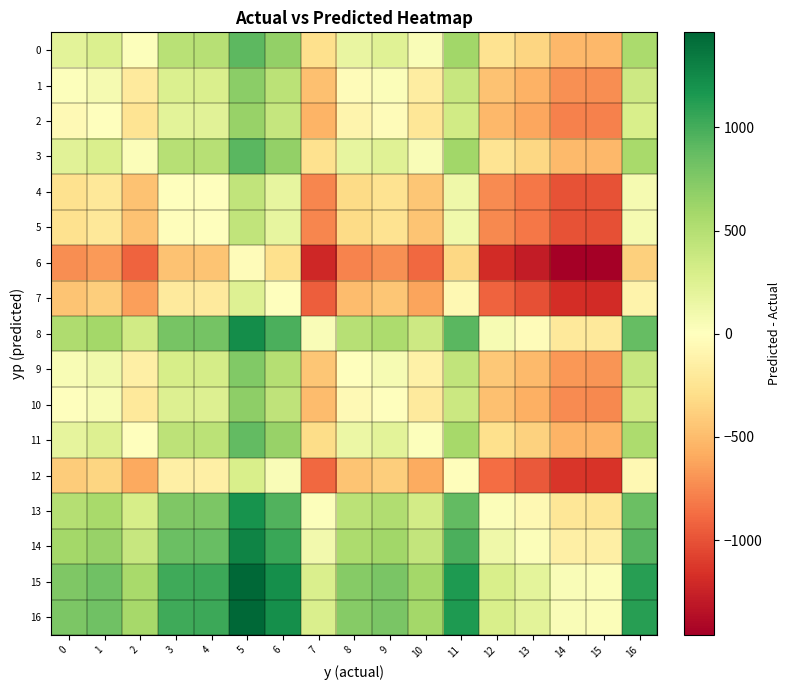

How many data points does each series have?

17